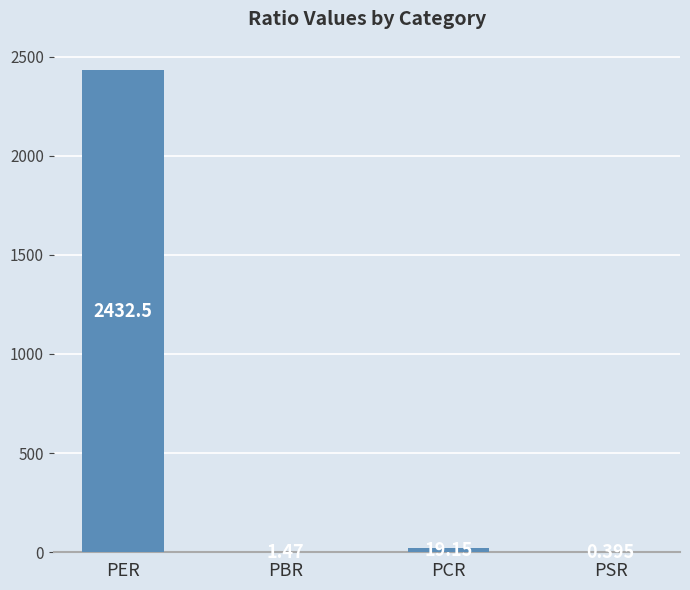

Where does the data first go above 19?

PER